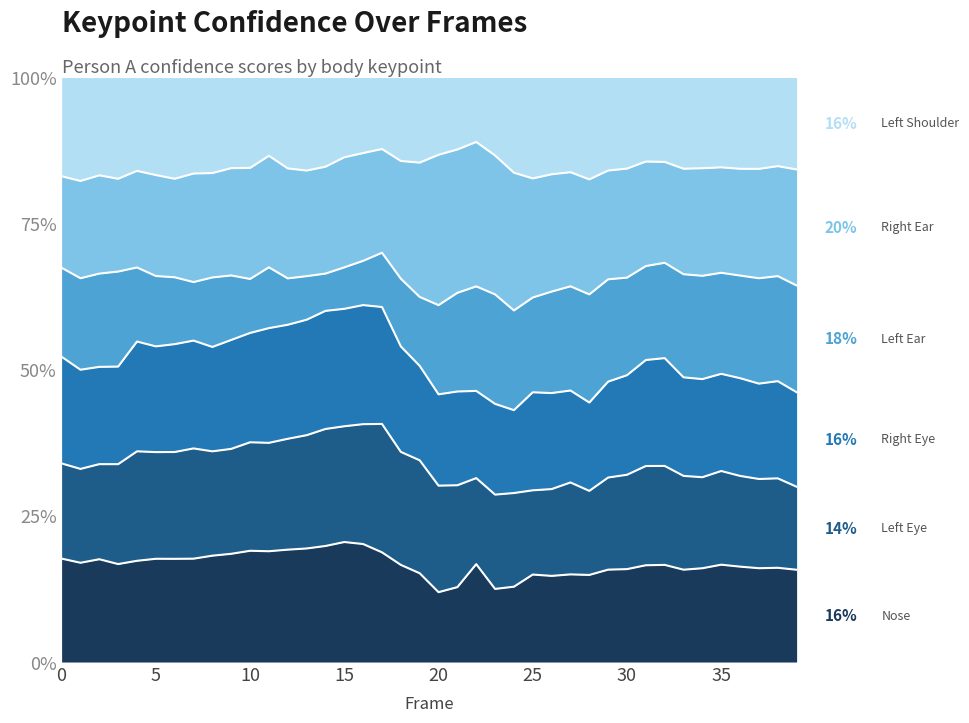

Does the chart display data point markers on the line(s)?

No